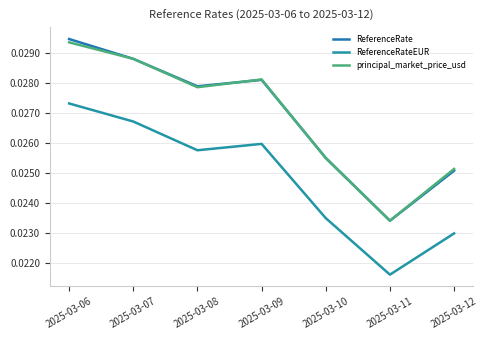

Count the number of categories in the chart.

7